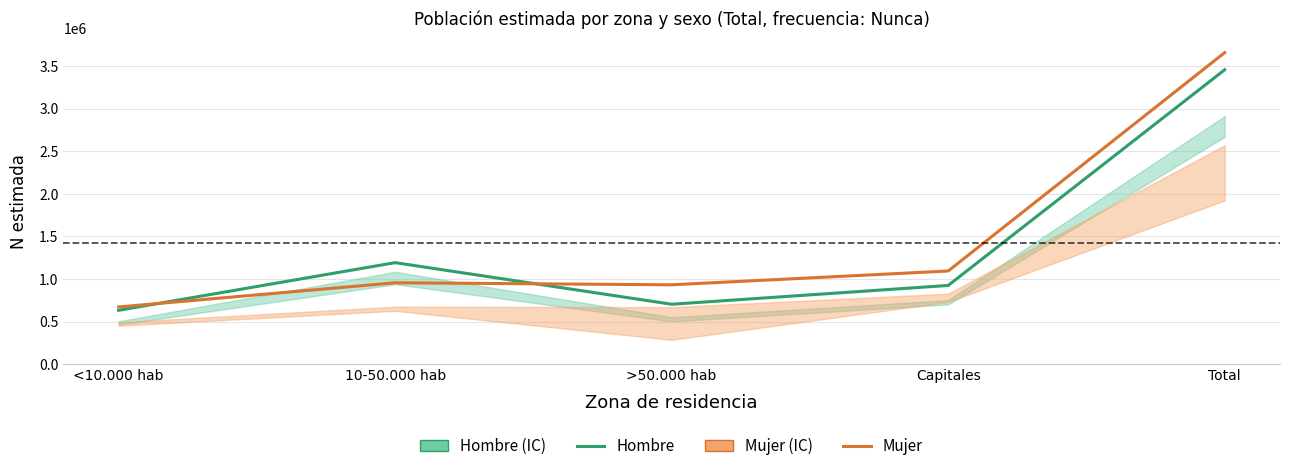

Rank the categories by Hombre estimado value from highest to lowest.

Total, 10-50.000 hab, Capitales, >50.000 hab, <10.000 hab